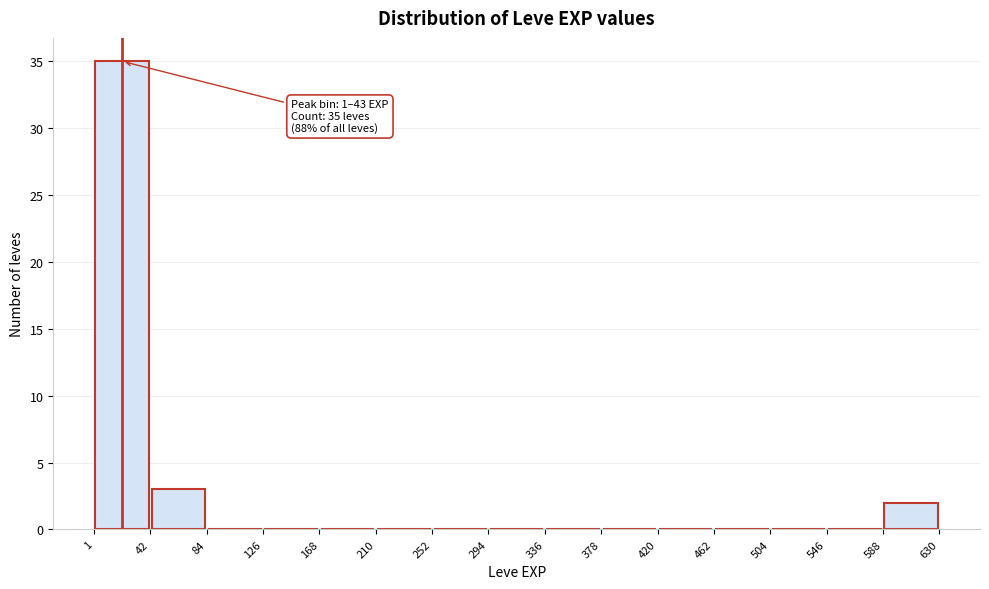

Which range on the x-axis has the tallest bar?

1 to 42